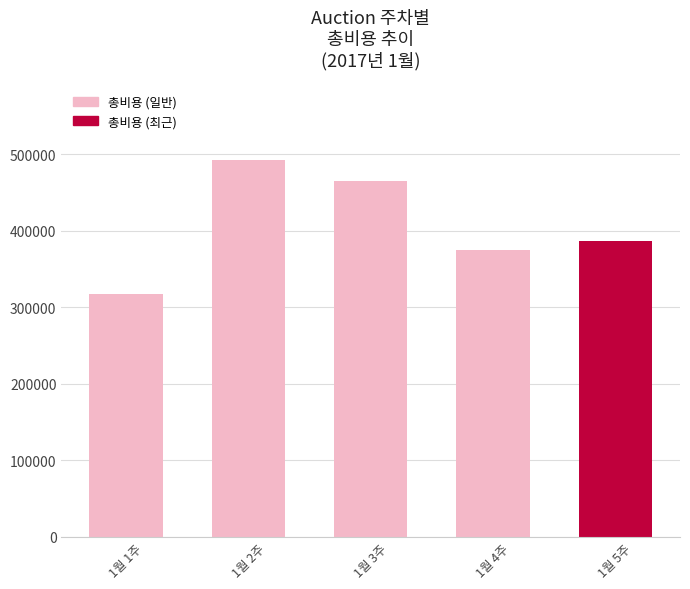

What is the value of the 4th bar from the left?

374770